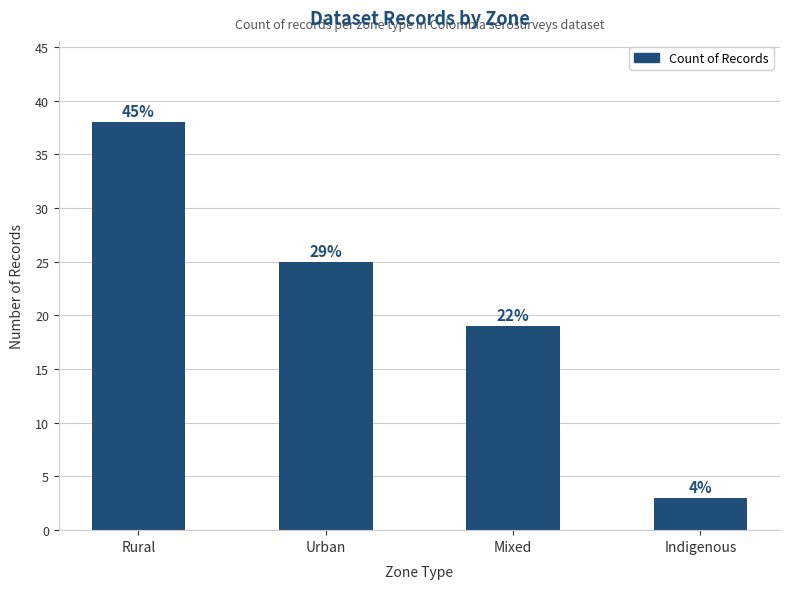

How many bars are there in total?

4